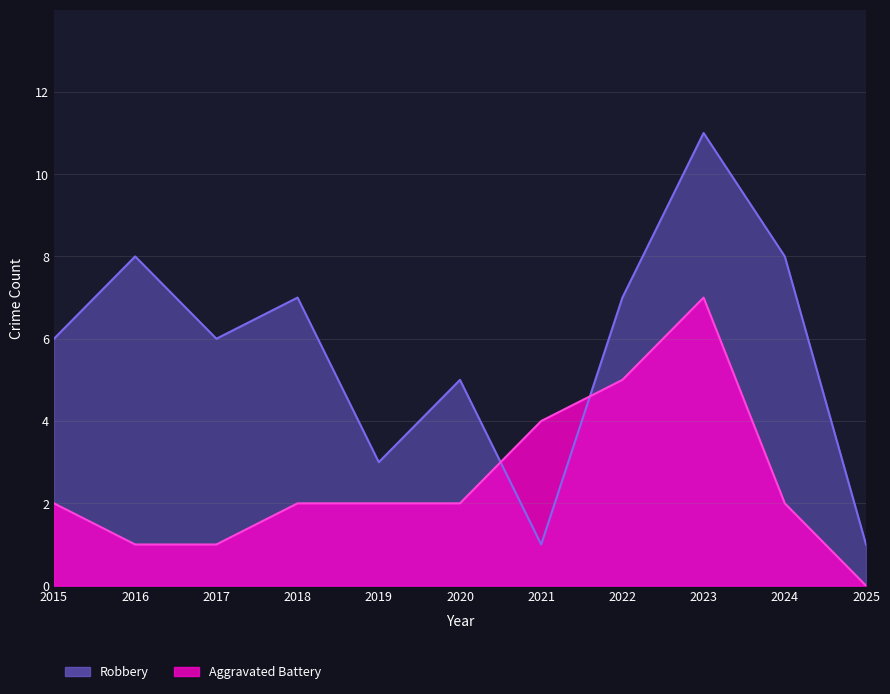

What is the difference between the highest and lowest values at 2015?

4